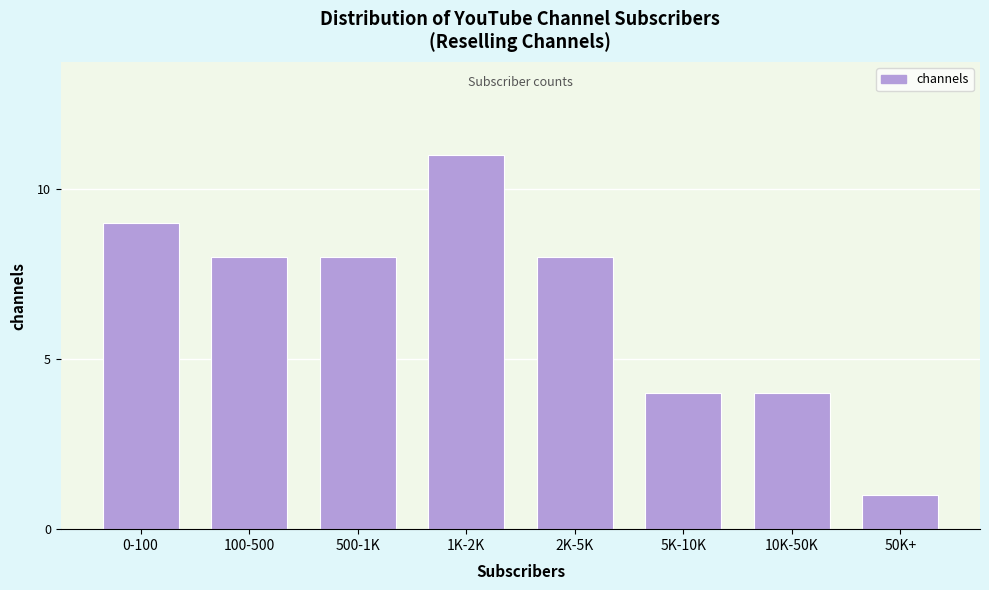

Reading left to right, list all the values displayed in this chart.

9	8	8	11	8	4	4	1